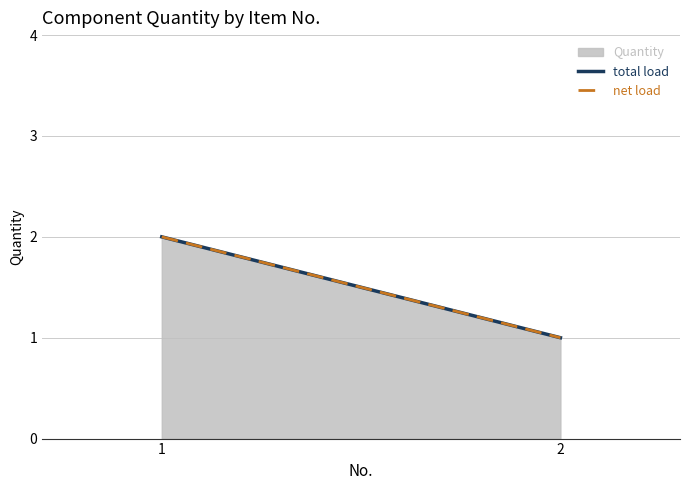

Reading right to left, what are all the values shown in this chart?

1	2